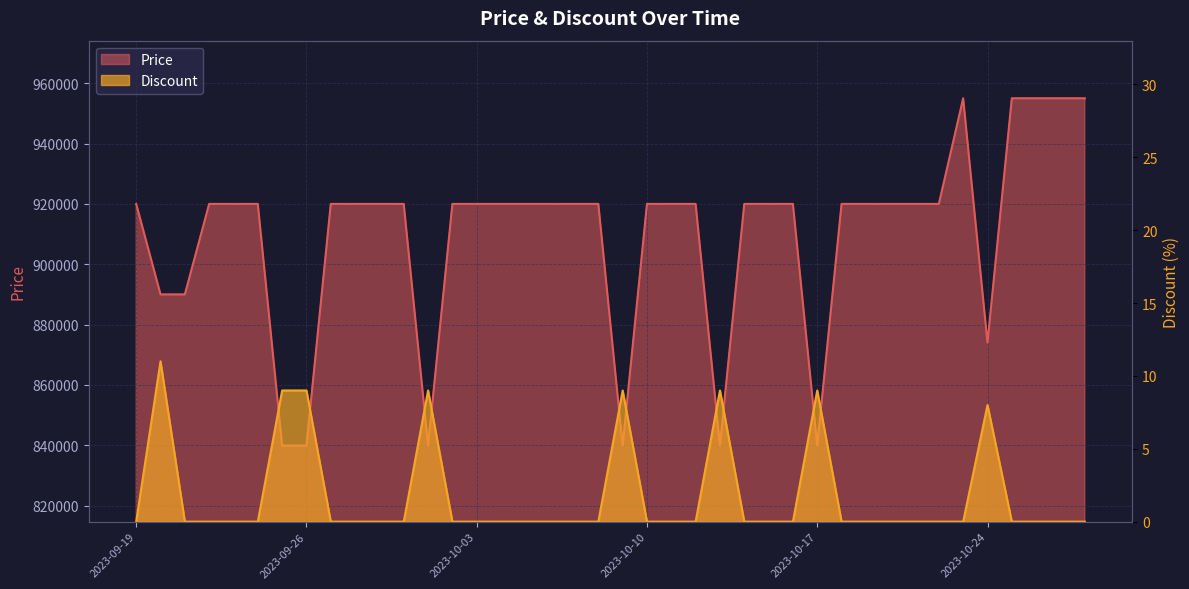

True or false: Discount has a value of 0 at 2023-09-19.

True